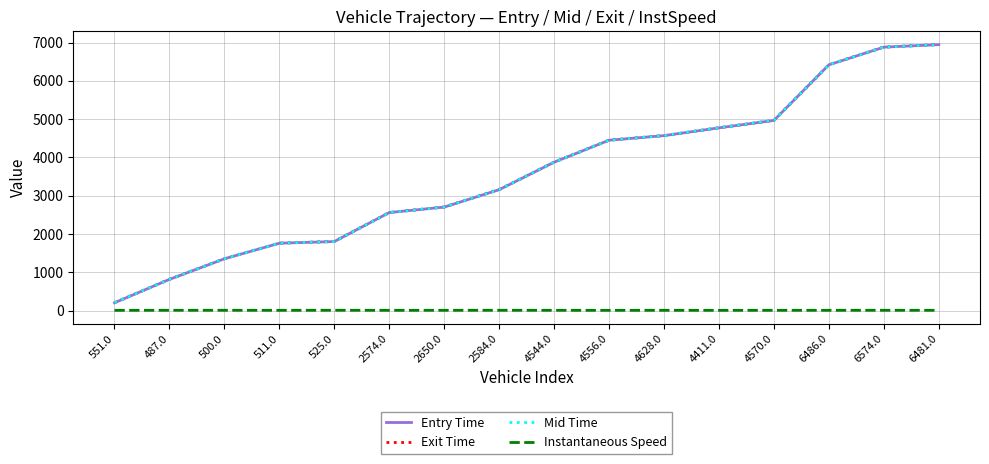

True or false: Entry Time and Exit Time intersect in this chart.

False